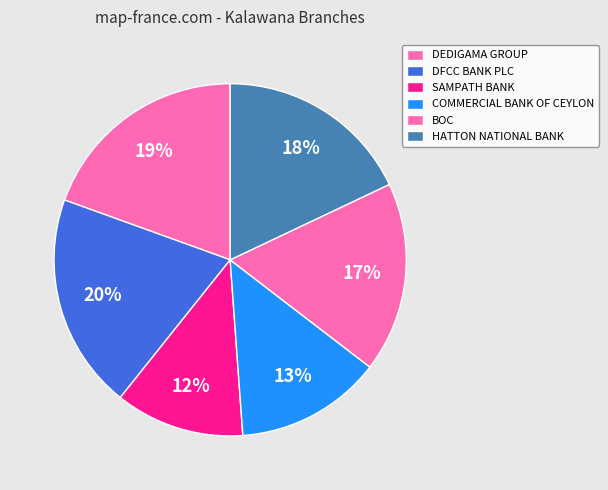

To the nearest percent, what is the difference between the largest and smallest slice percentages?

8%